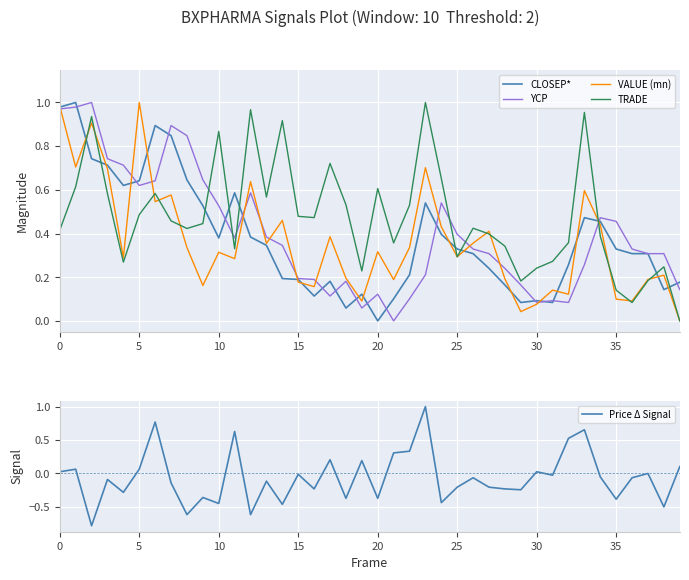

After their last crossing, which series has the higher values: CLOSEP* or TRADE?

CLOSEP*